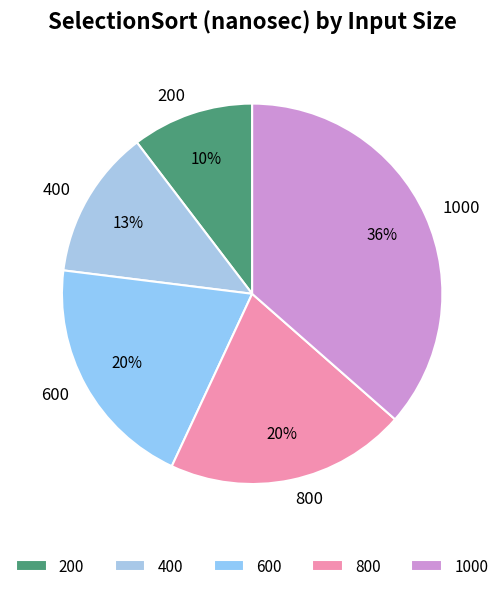

Count the number of slices in the pie.

5